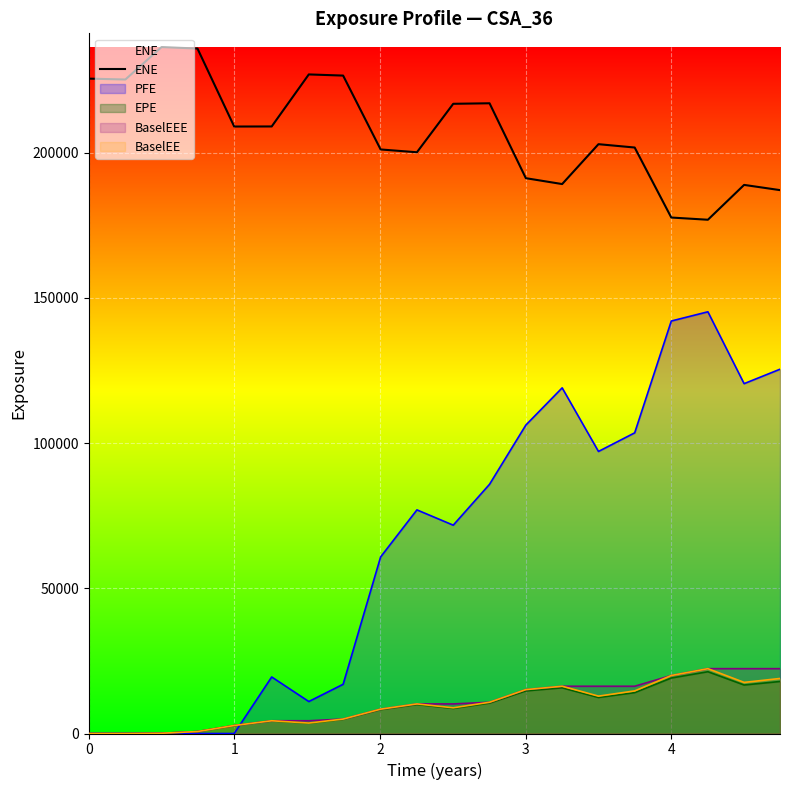

What is the difference between the maximum and minimum values?

59456